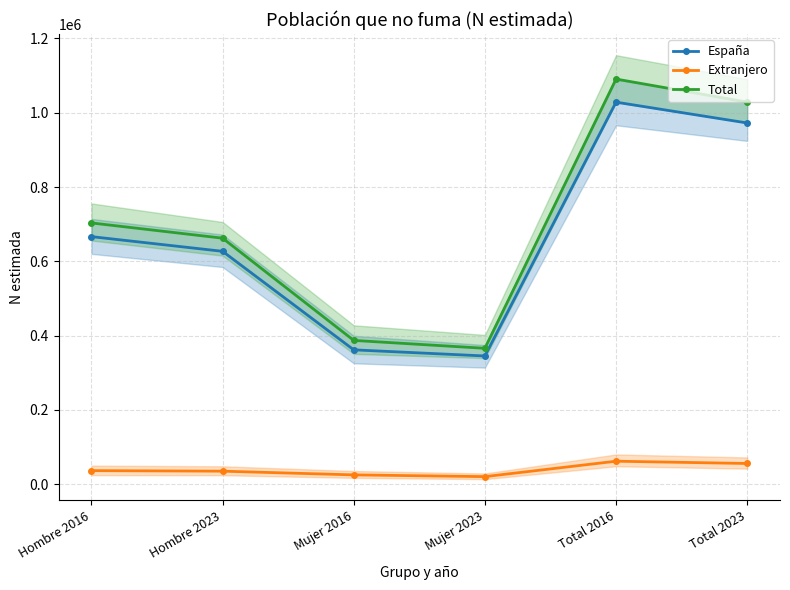

True or false: Total has more than 0 points higher than both neighbors.

True